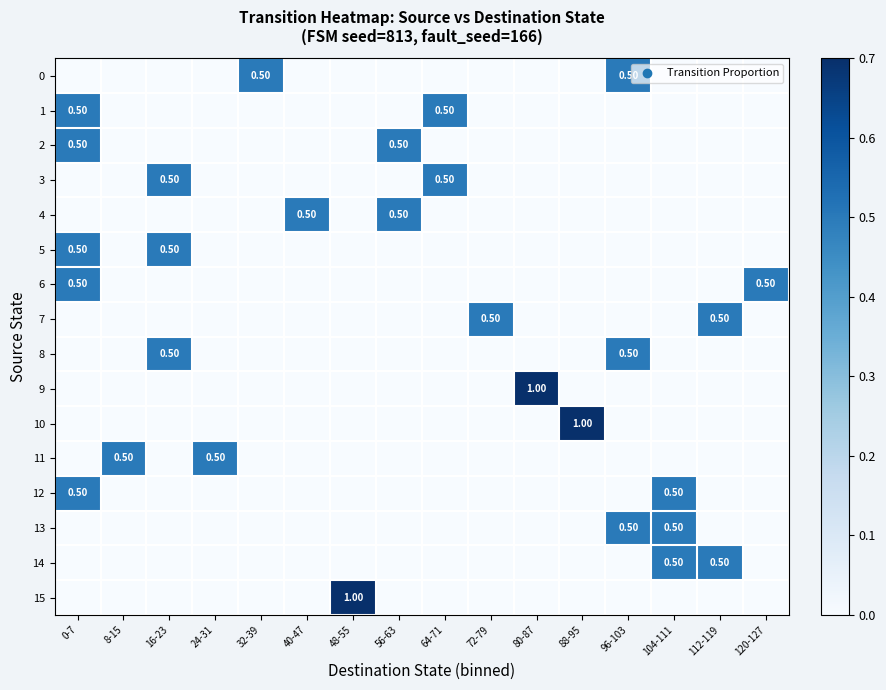

Rank the series by their maximum value, from lowest to highest.

0, 1, 2, 3, 4, 5, 6, 7, 8, 11, 12, 13, 14, 9, 10, 15